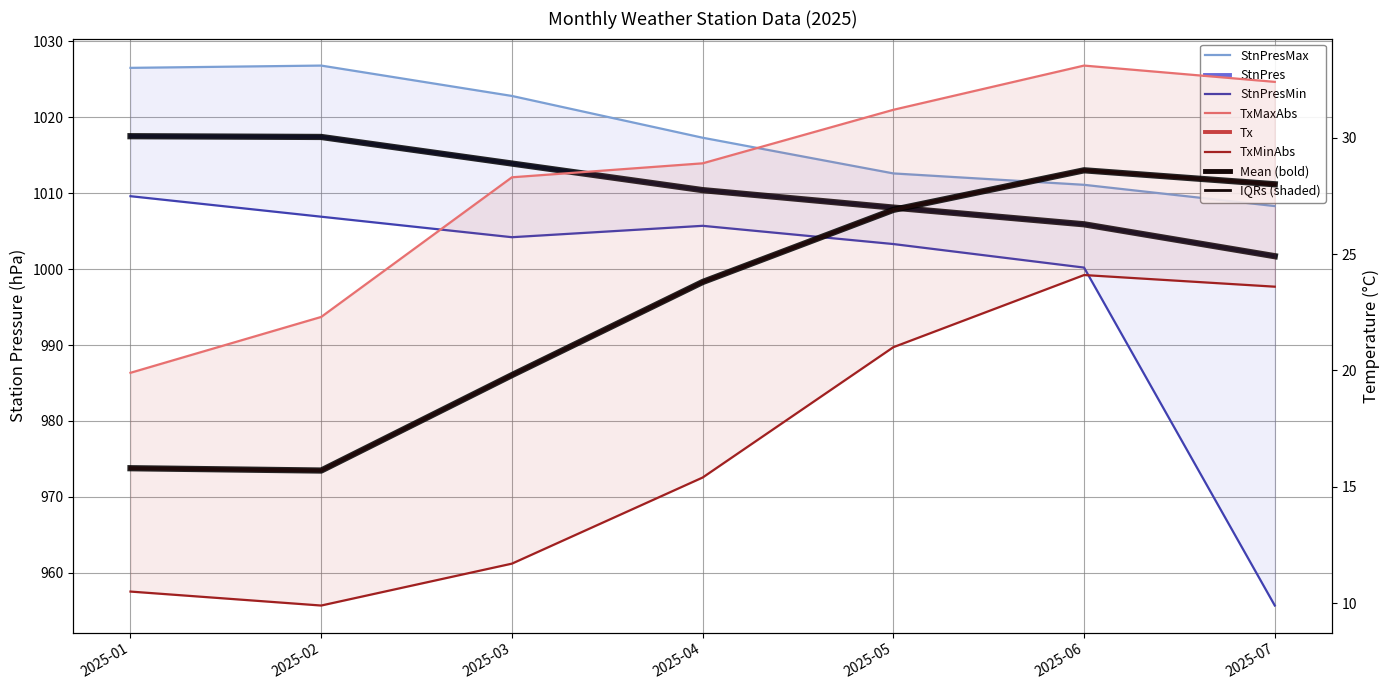

What is the value of the StnPres point at the 6th from the left?

1005.9